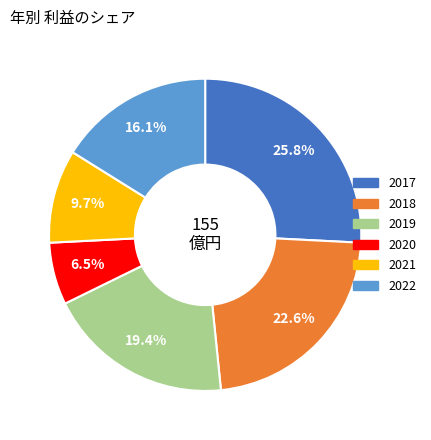

Which category has the biggest portion of the pie?

2017